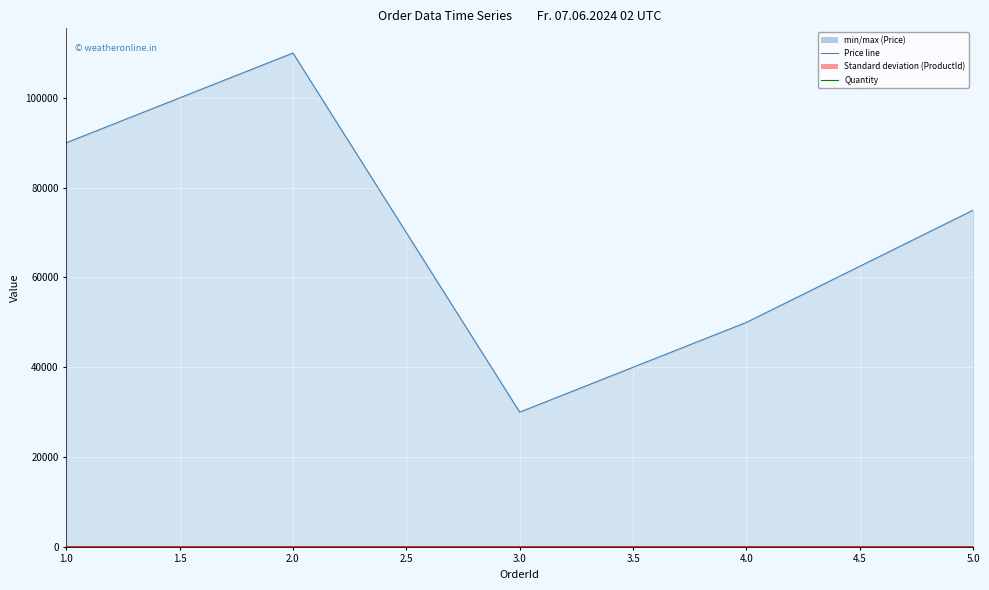

At which label is ProductId closest to 3?

3